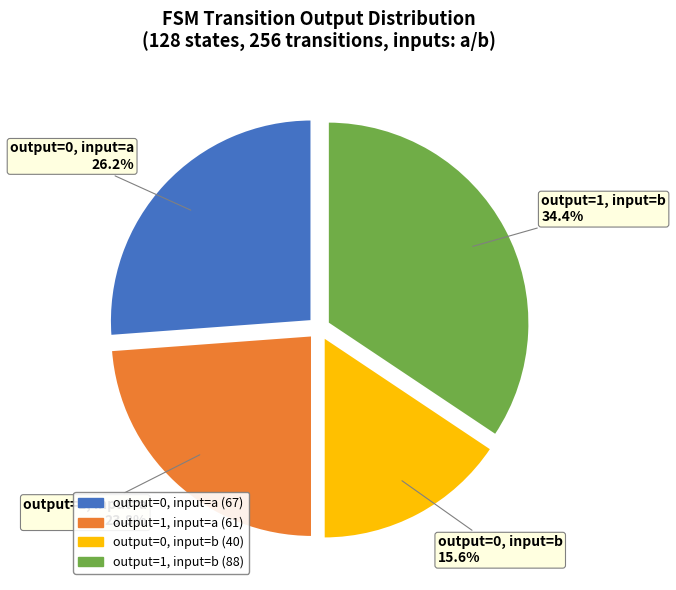

What is the largest slice in the pie chart?

output=1, input=b